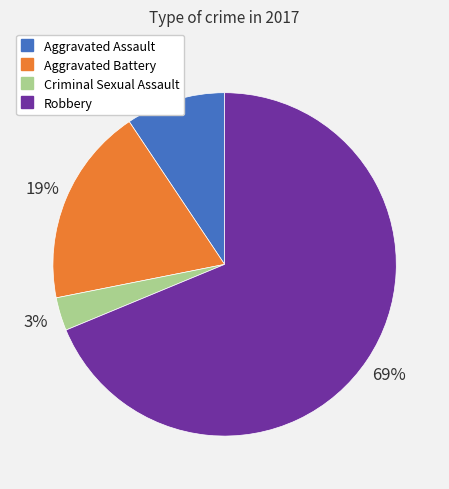

To the nearest percent, what percentage of the pie is Robbery?

69%